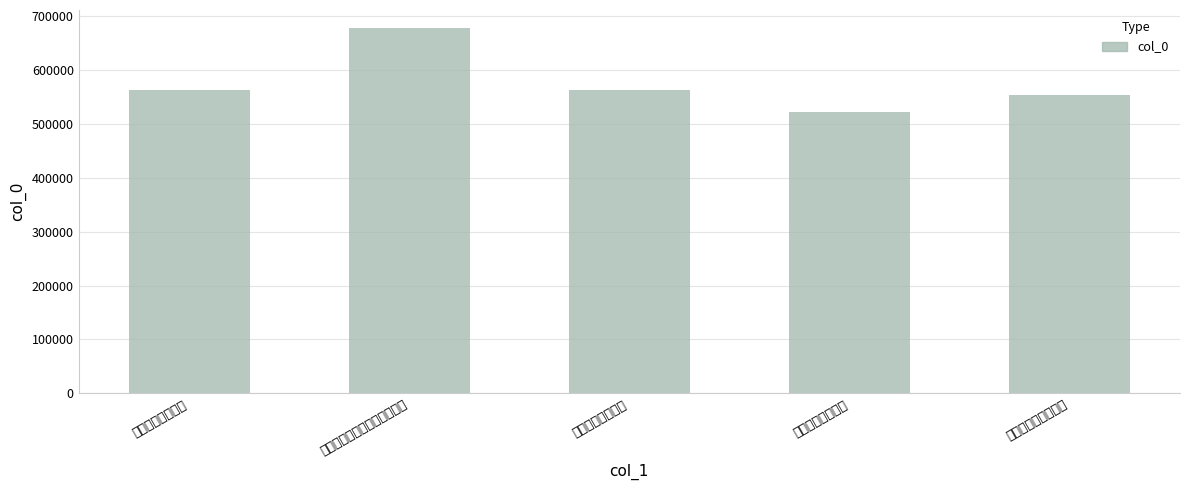

Are the bars grouped side by side (vs. stacked)?

No